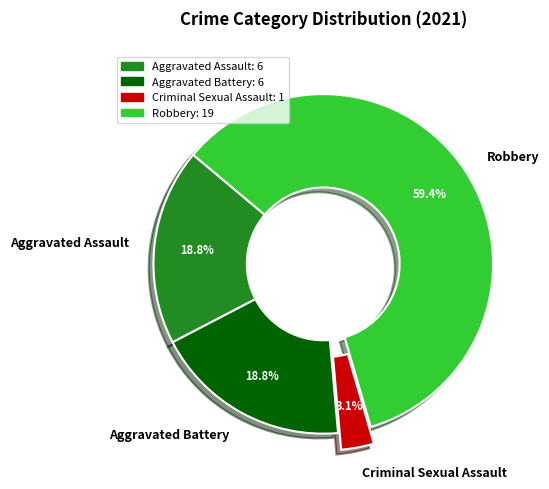

Is there a majority slice in this chart?

Yes